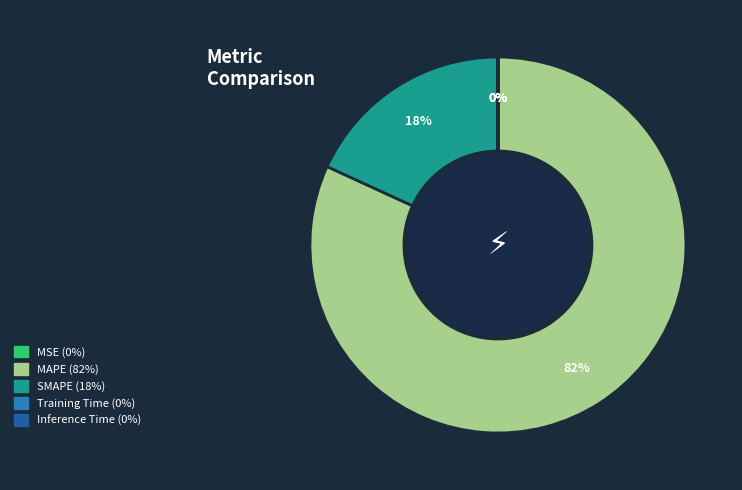

Rank the categories by value from highest to lowest.

MAPE, SMAPE, Training Time, Inference Time, MSE